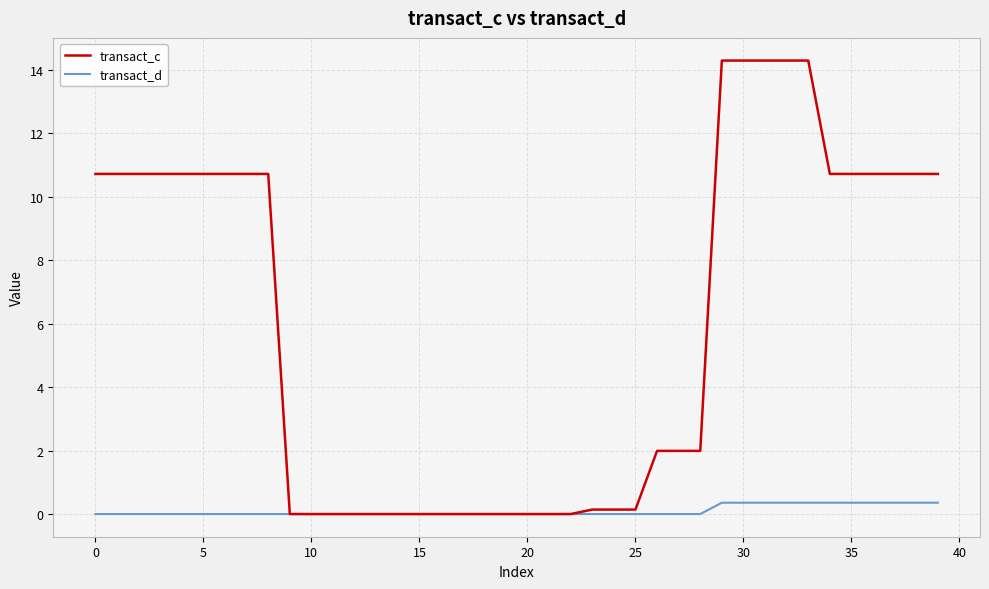

List the series in order of their peak value, lowest first.

transact_d, transact_c